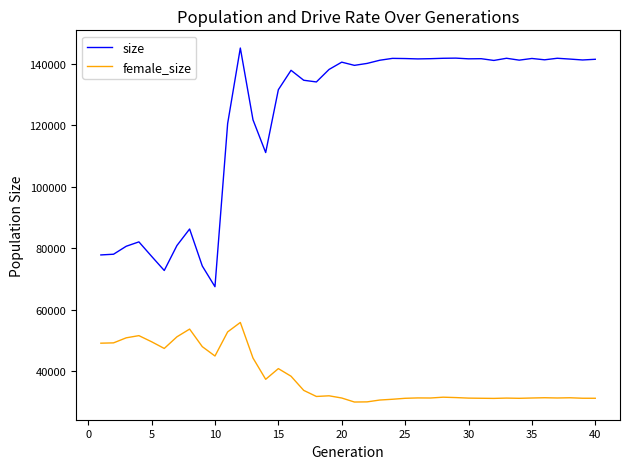

What is the minimum value shown in the chart?

29995